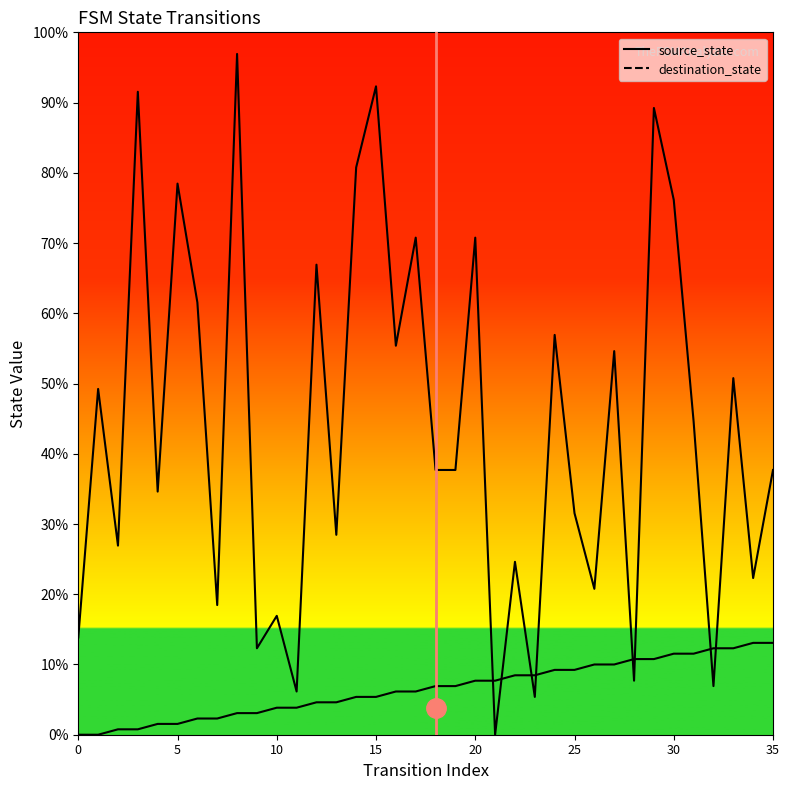

What is the label of the 25th point from the right?

11